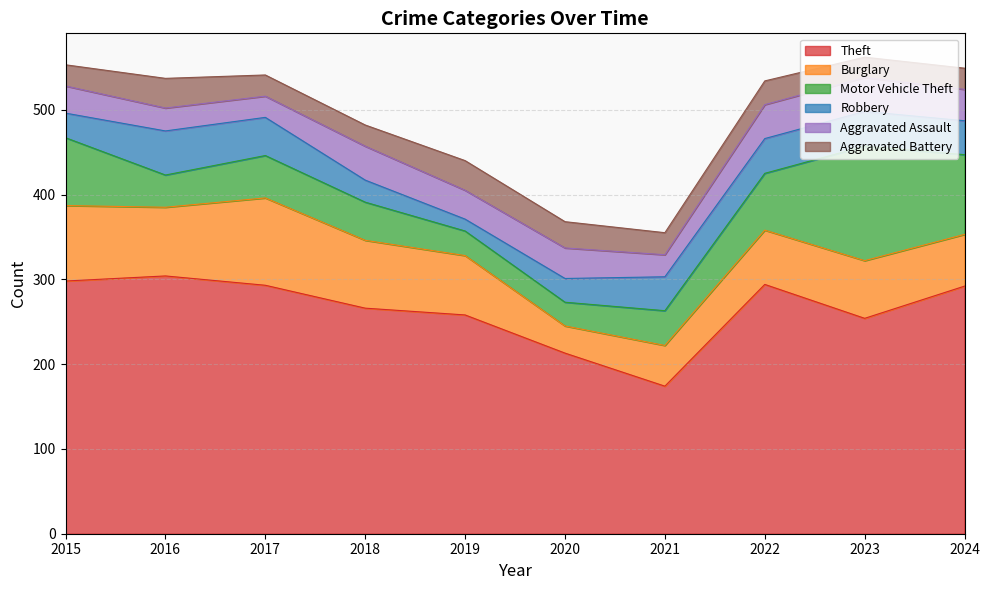

Does the chart display data point markers on the line(s)?

No